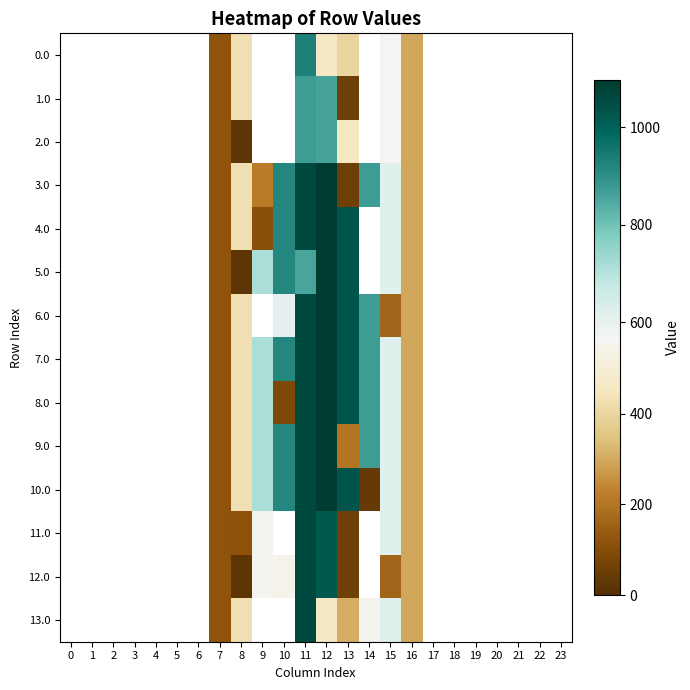

At which category is the sum across all series the highest?

11